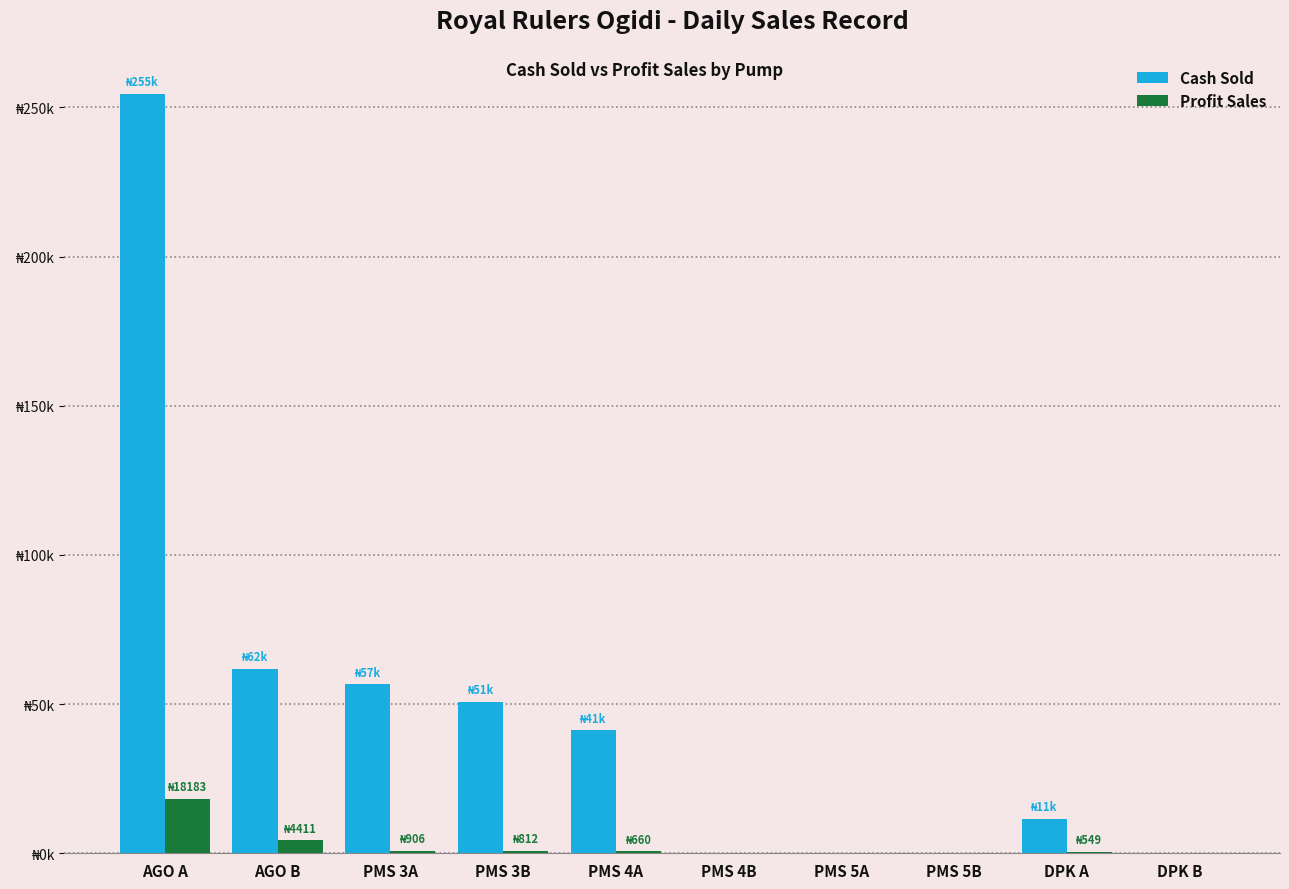

What are all the series names shown in the legend?

Cash Sold, Profit Sales